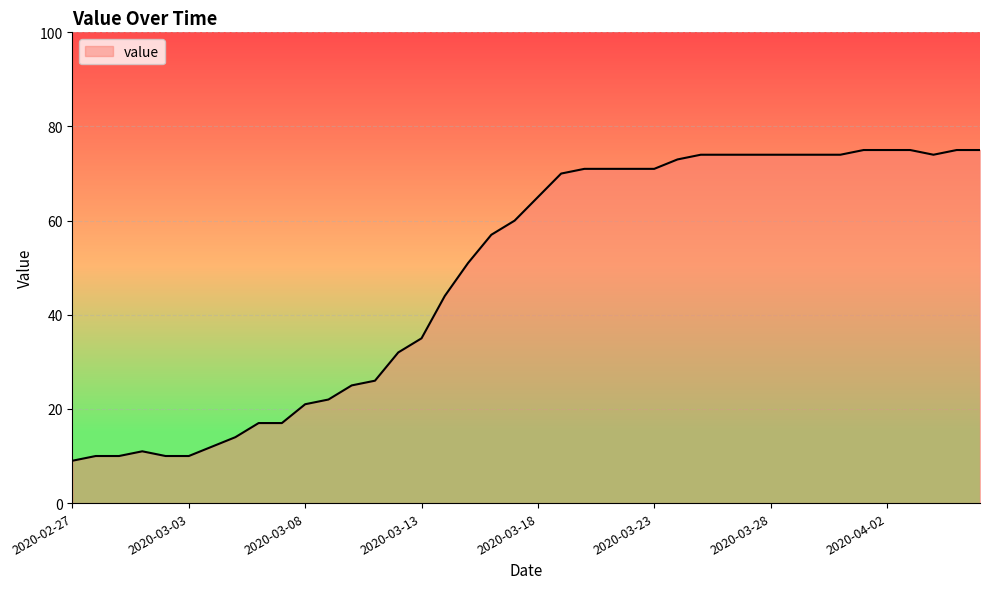

What is the greatest value displayed?

75